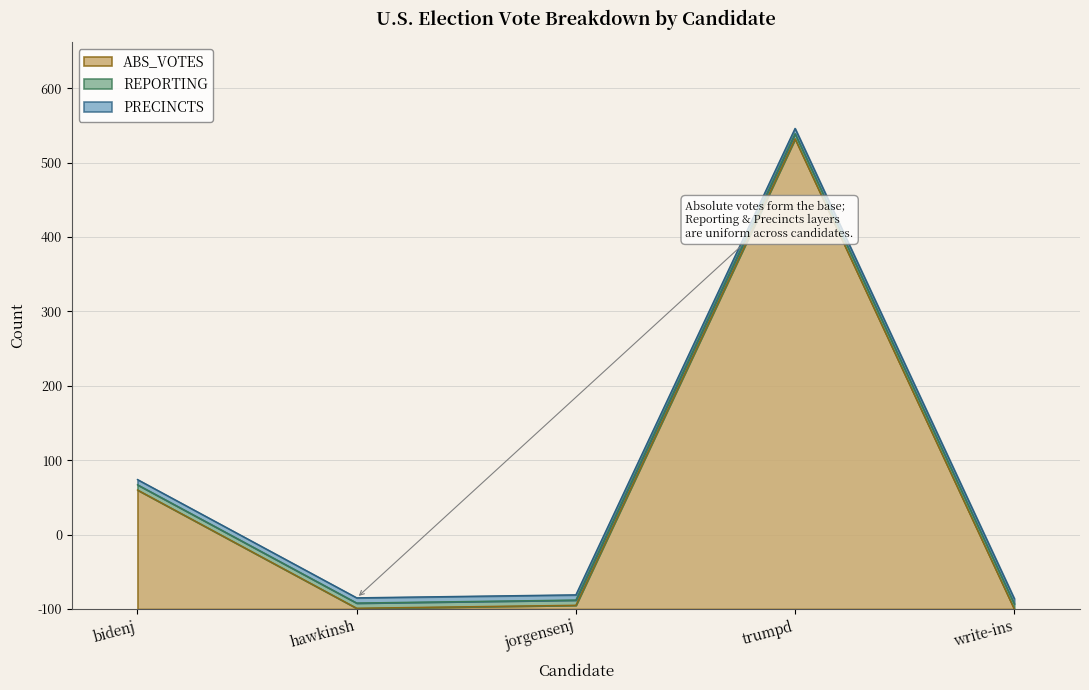

Reading left to right, what are all the values shown in this chart?

ABS_VOTES: 160	1	5	632	0
REPORTING: 7	7	7	7	7
PRECINCTS: 7	7	7	7	7